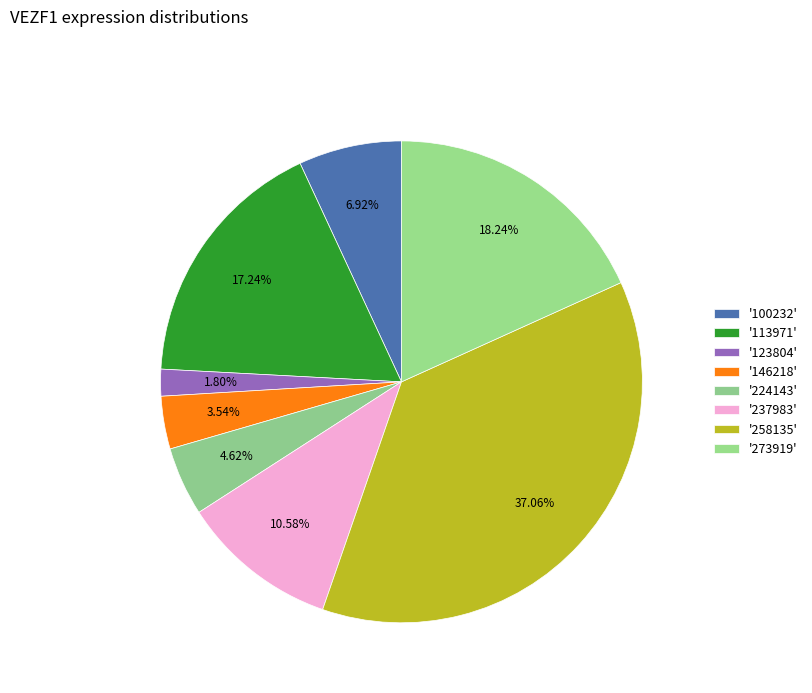

How many segments does this pie chart have?

8